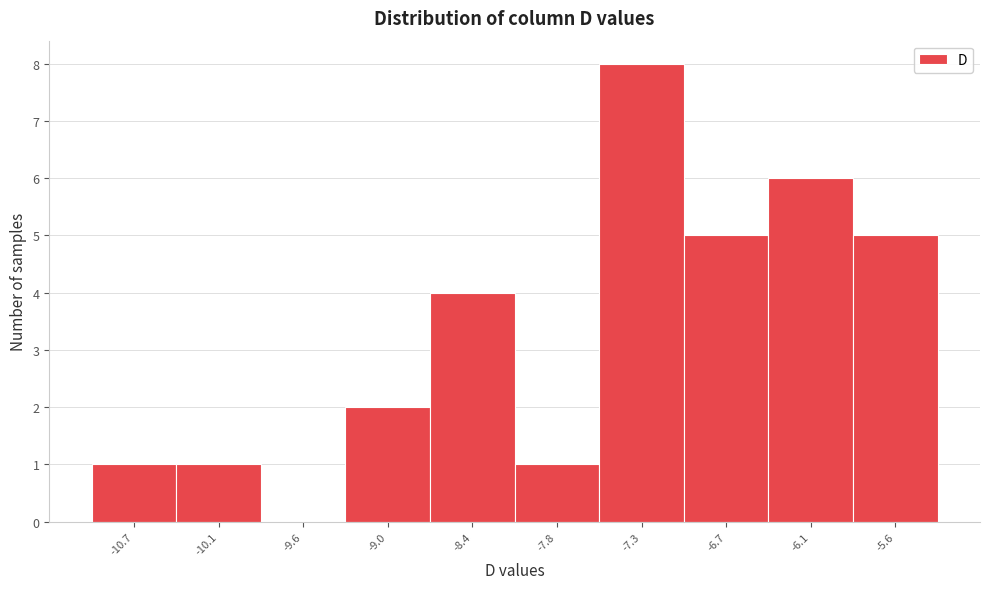

Reading left to right, transcribe all the data shown in this chart.

-10.7=1	-10.1=1	-9.6=0	-9.0=2	-8.4=4	-7.8=1	-7.3=8	-6.7=5	-6.1=6	-5.6=5